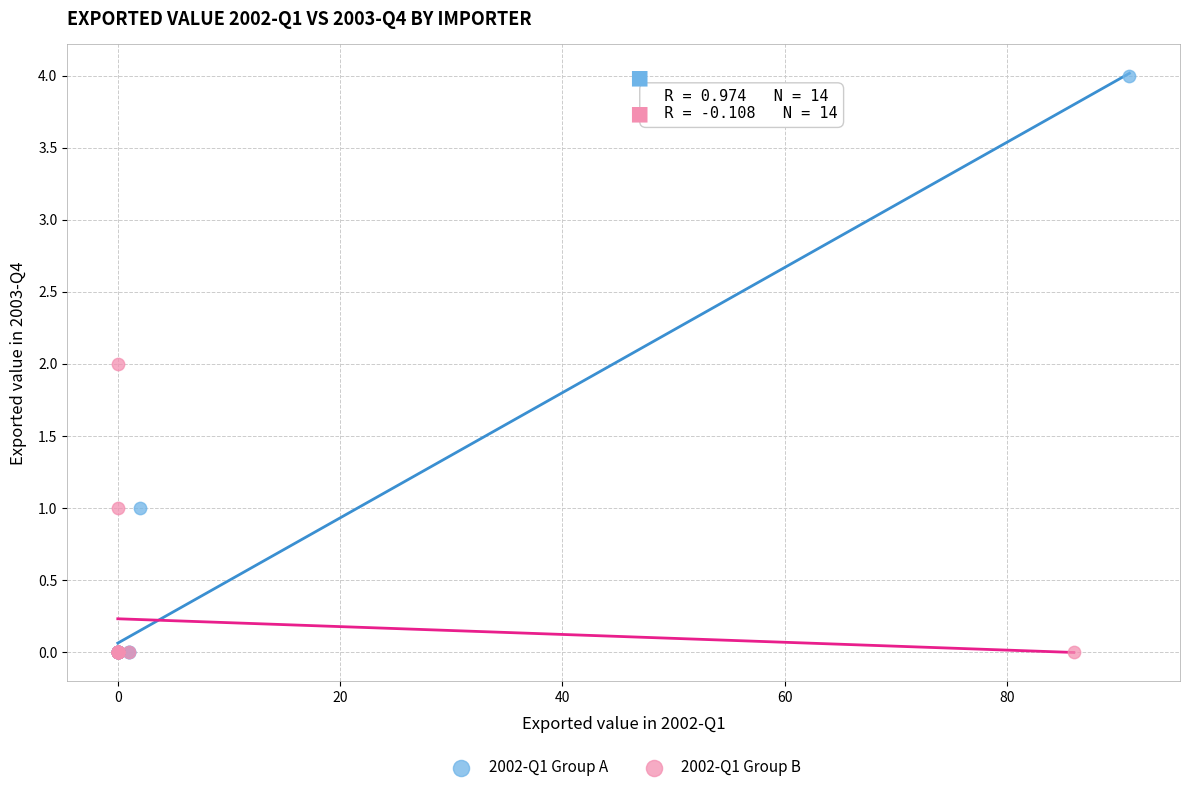

Which series contains the highest Y value?

2002-Q1 Group A